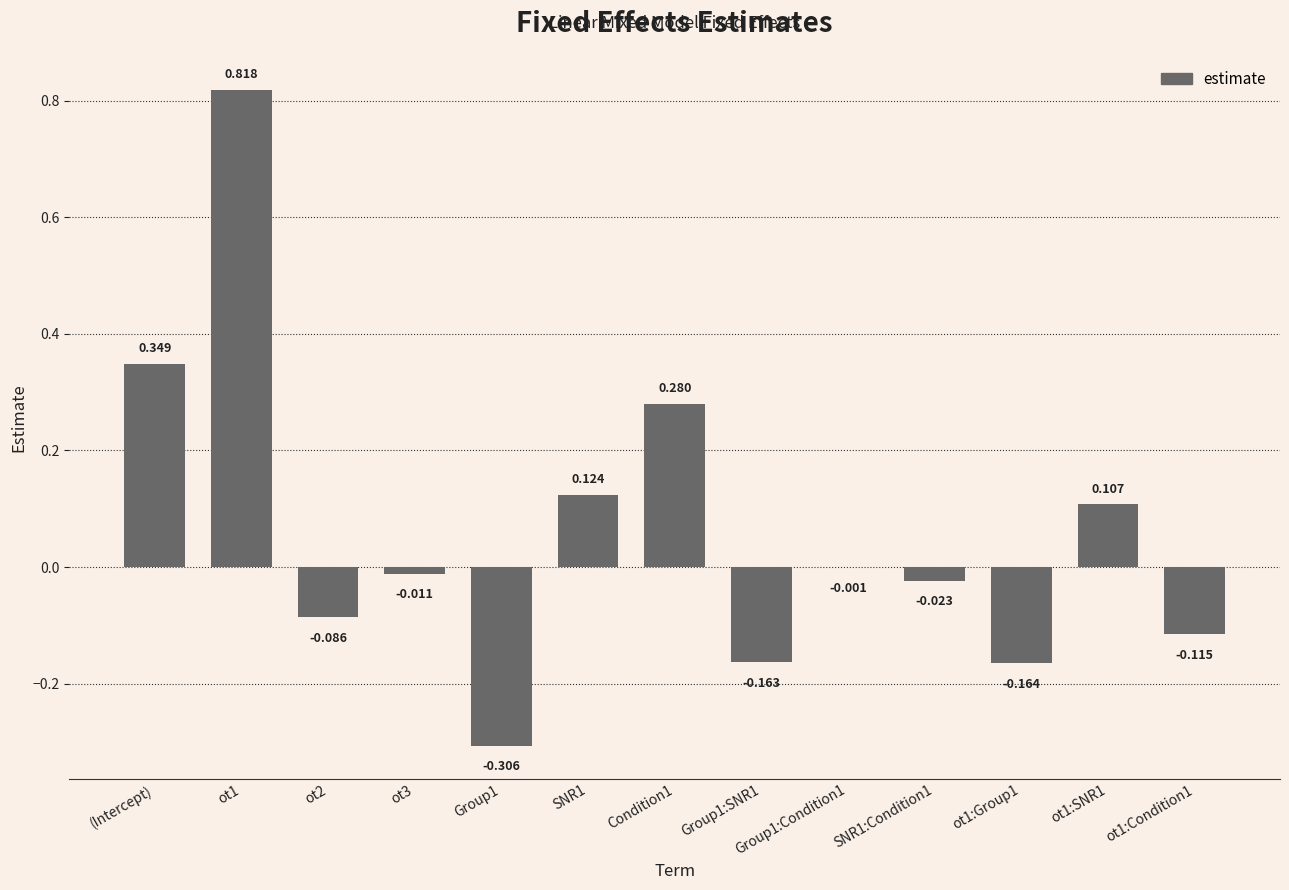

Where does the data first go above 0?

(Intercept)